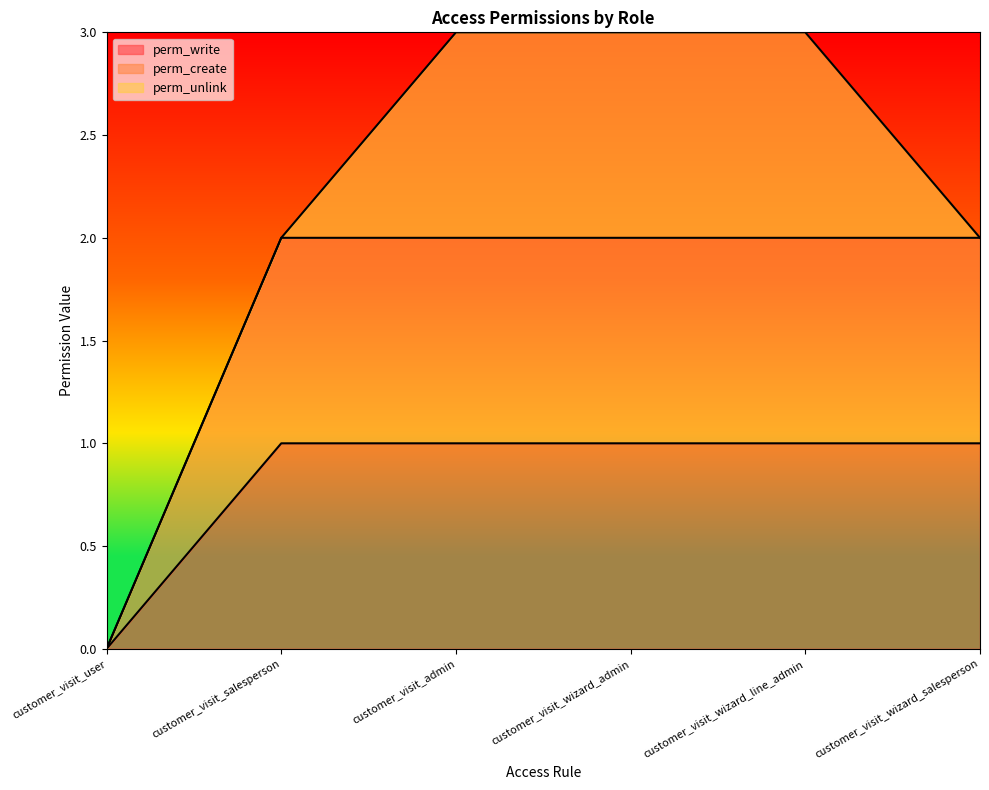

Which series has the largest total across all categories?

perm_create